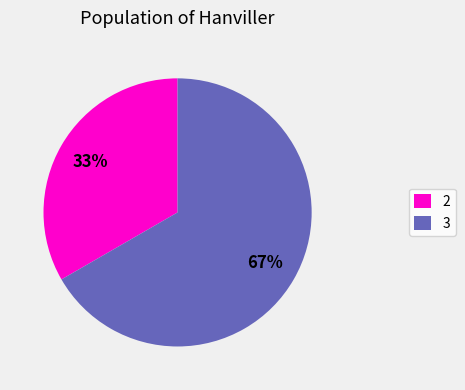

How many segments does this pie chart have?

2